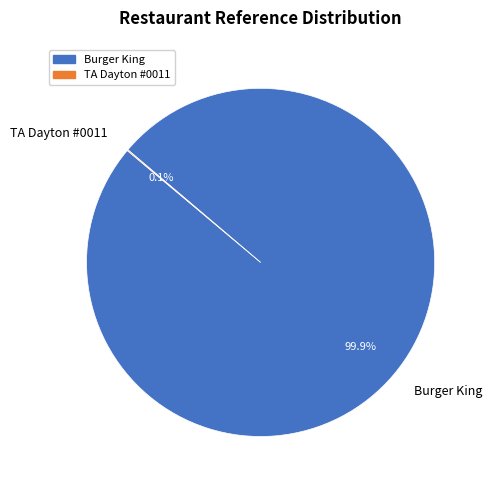

What is the largest slice in the pie chart?

Burger King